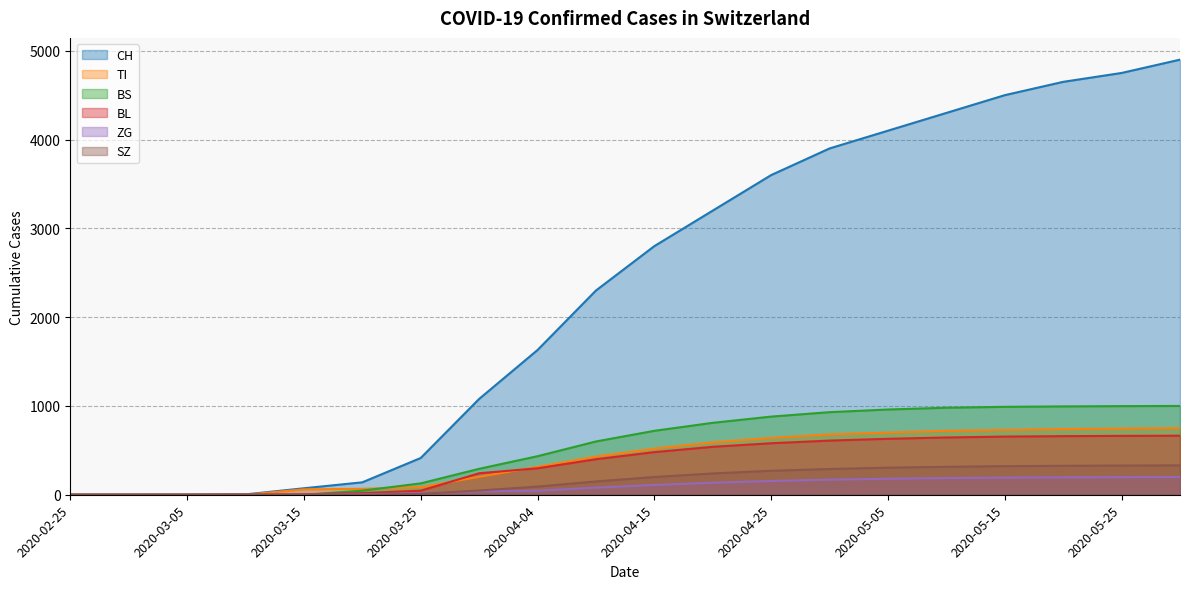

What is the value of the ZG point at the 6th from the left?

5